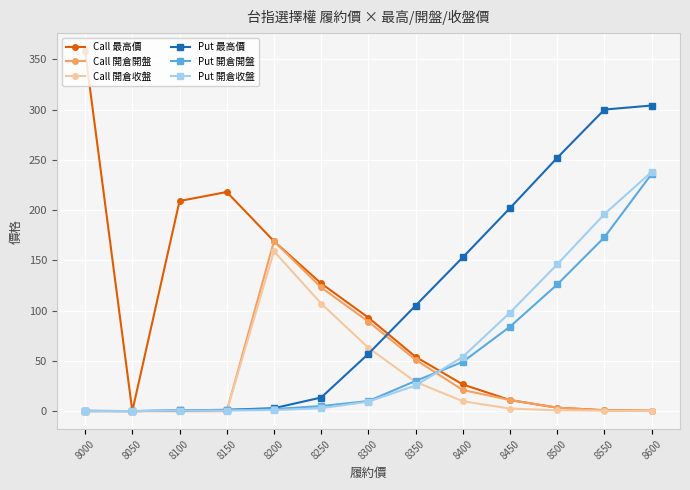

What is the value of the Call 開倉收盤 point at the 7th from the left?

63.0